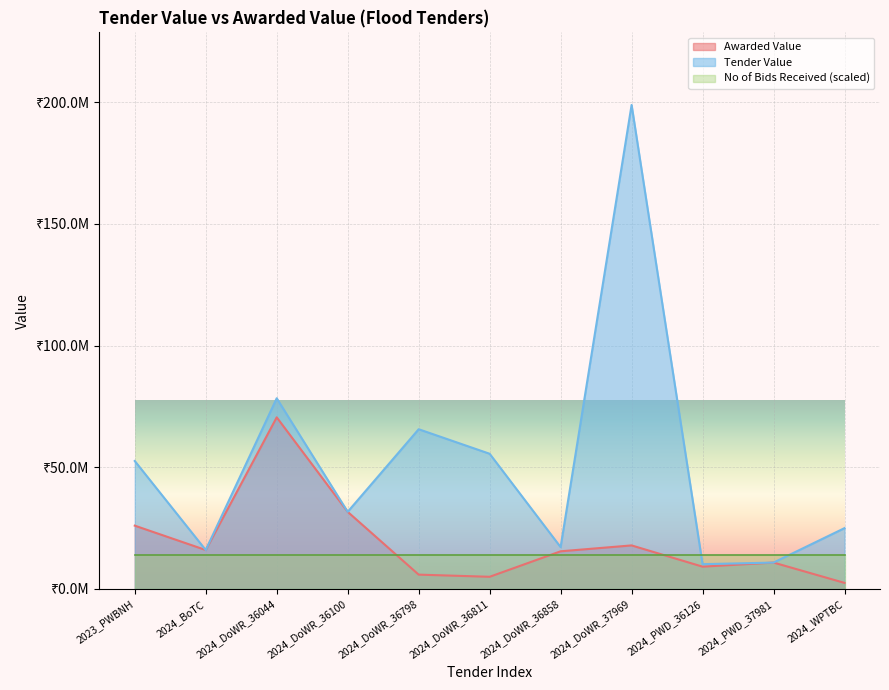

What is the minimum value shown in the chart?

2499746